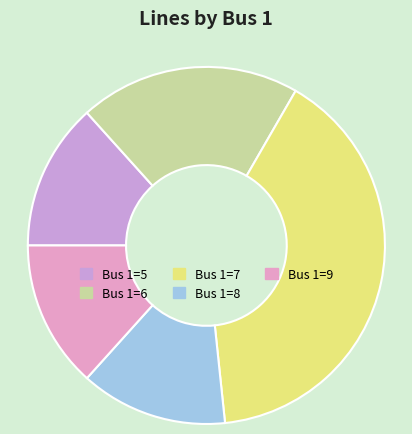

Count the number of slices in the pie.

5